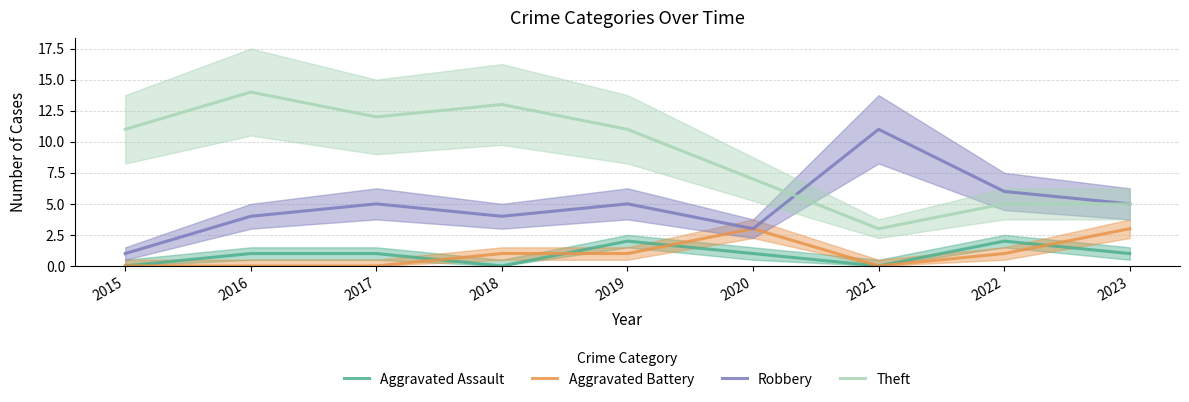

Between 2017 and 2020, which series saw the biggest shift?

Theft